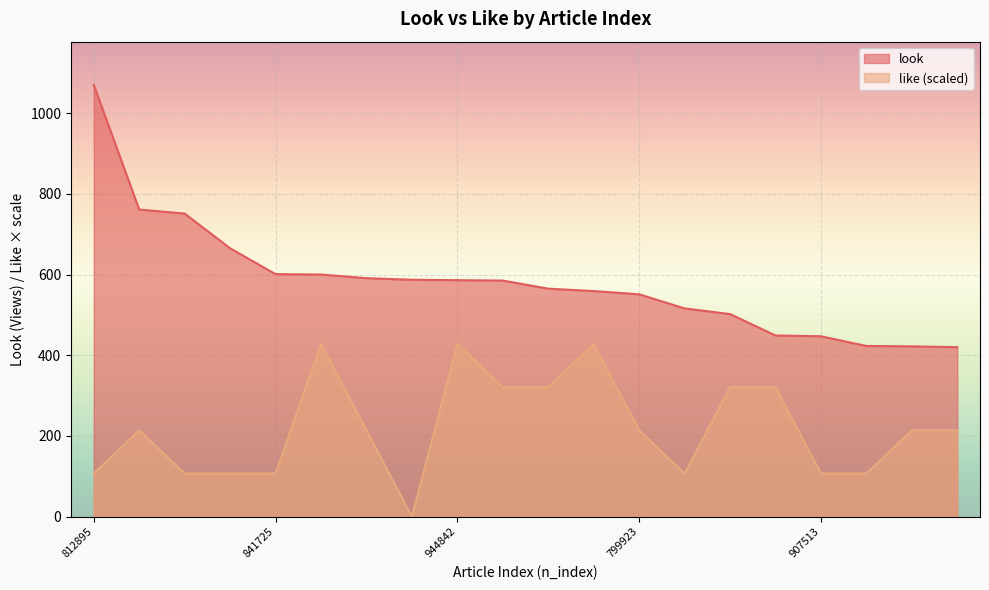

Rank the categories by like value from highest to lowest.

879647, 944842, 817042, 1040250, 811764, 805154, 867903, 829401, 806811, 799923, 882002, 836881, 812895, 894913, 881036, 841725, 916707, 907513, 840869, 831172